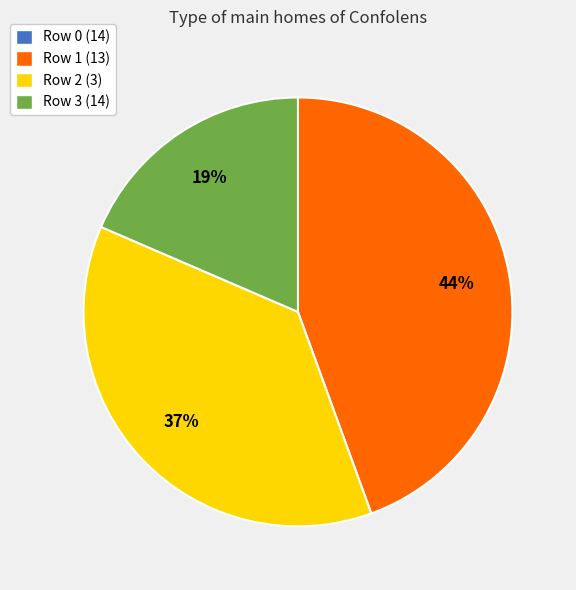

Approximately how many times larger is the value at Row 2 (3) compared to Row 1 (13)?

0.8